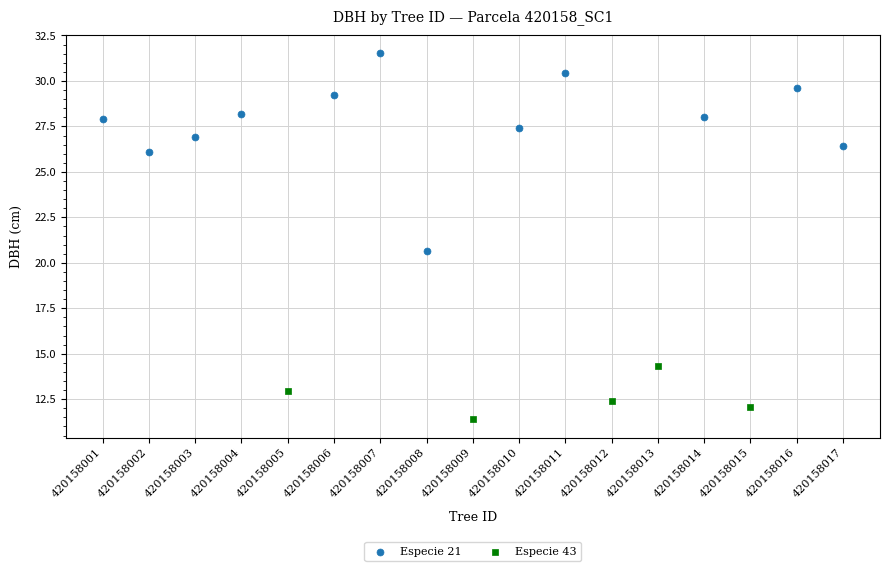

Which series contains the highest Y value?

Especie 21